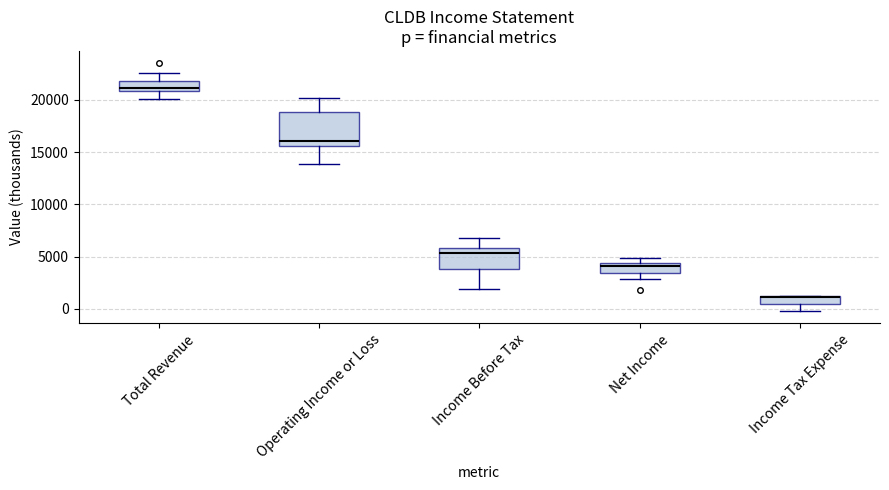

Comparing the boxes themselves (not the whiskers), which one is the tallest?

Operating Income or Loss